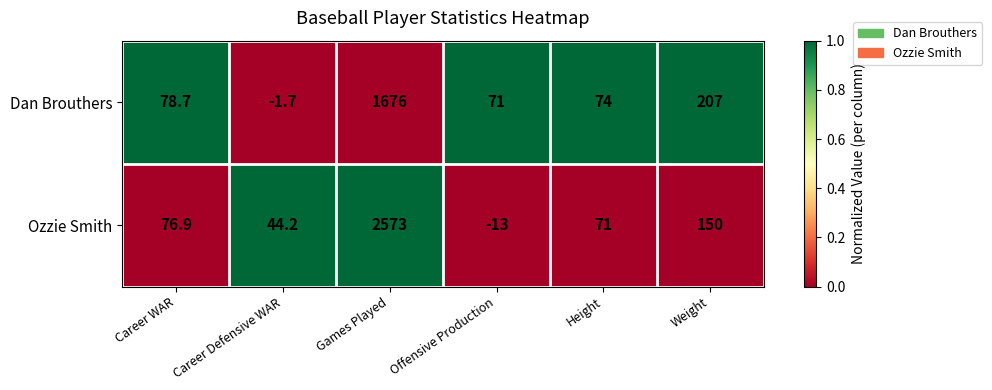

Reading left to right, what are all the values shown in this chart?

Dan Brouthers: Career WAR=78.7	Career Defensive WAR=-1.7	Games Played=1676.0	Offensive Production=71.0	Height=74.0	Weight=207.0
Ozzie Smith: Career WAR=76.9	Career Defensive WAR=44.2	Games Played=2573.0	Offensive Production=-13.0	Height=71.0	Weight=150.0